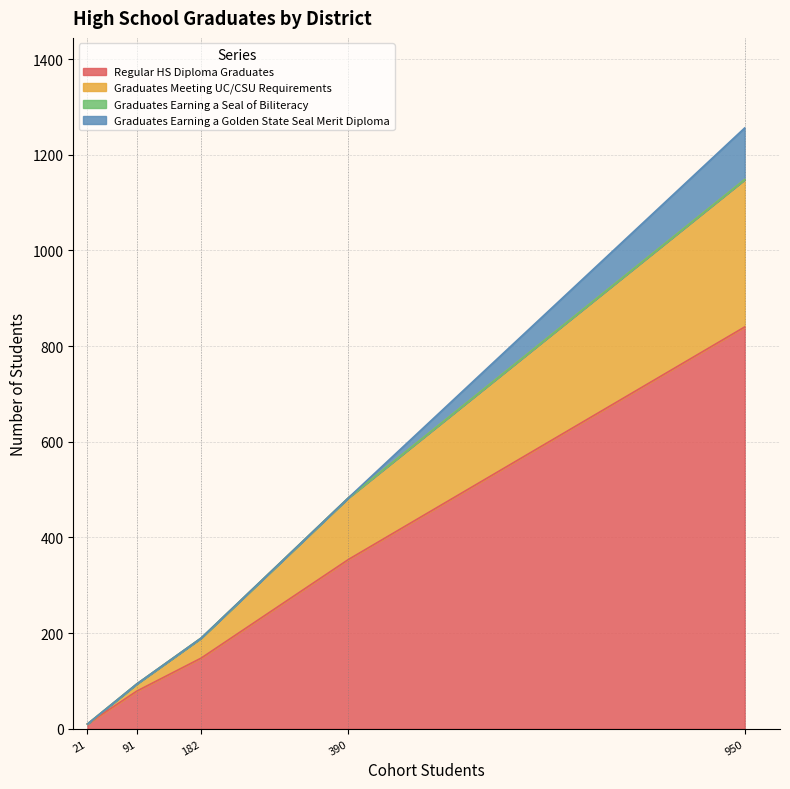

Reading left to right, transcribe all the data shown in this chart.

Regular HS Diploma Graduates: Anderson Union High=354	Fall River Joint Unified=79	Gateway Unified=148	Shasta County Office of Education=10	Shasta Union High=840
Graduates Meeting UC/CSU Requirements: Anderson Union High=129	Fall River Joint Unified=15	Gateway Unified=42	Shasta County Office of Education=0	Shasta Union High=308
Graduates Earning a Seal of Biliteracy: Anderson Union High=0	Fall River Joint Unified=0	Gateway Unified=0	Shasta County Office of Education=0	Shasta Union High=0
Graduates Earning a Golden State Seal Merit Diploma: Anderson Union High=0	Fall River Joint Unified=0	Gateway Unified=0	Shasta County Office of Education=0	Shasta Union High=108